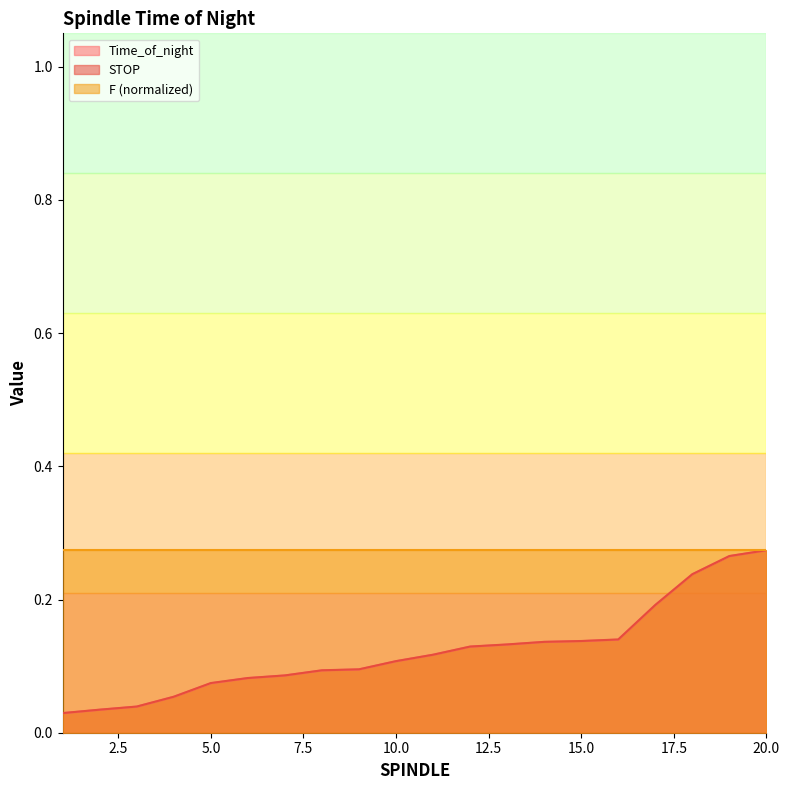

Where is Time_of_night nearest to the value 0?

1